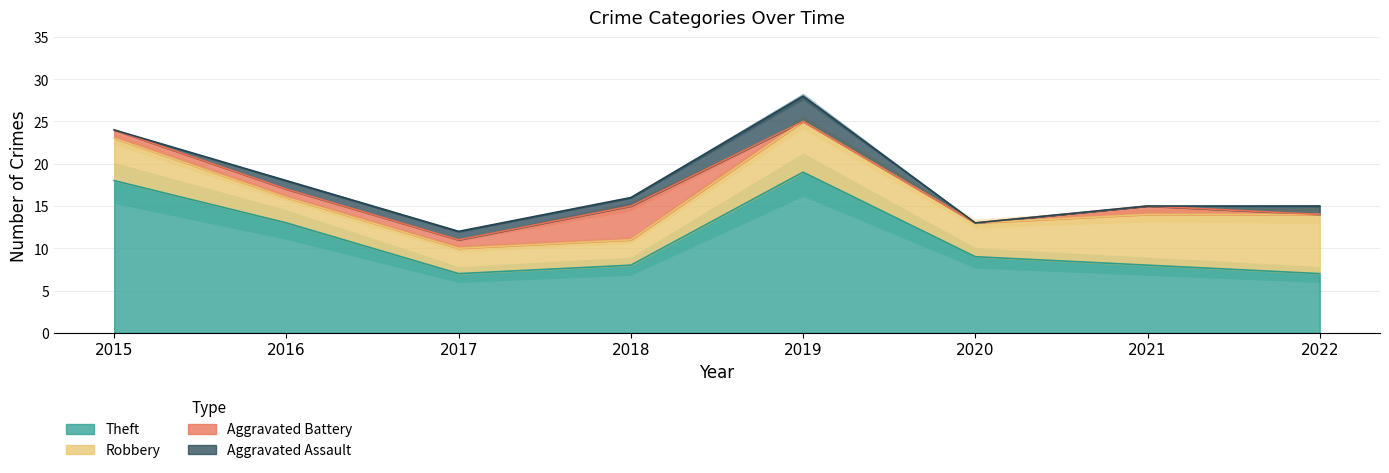

Reading right to left, list all the values displayed in this chart.

Aggravated Assault: 1	0	0	3	1	1	1	0
Aggravated Battery: 0	1	0	0	4	1	1	1
Robbery: 7	6	4	6	3	3	3	5
Theft: 7	8	9	19	8	7	13	18